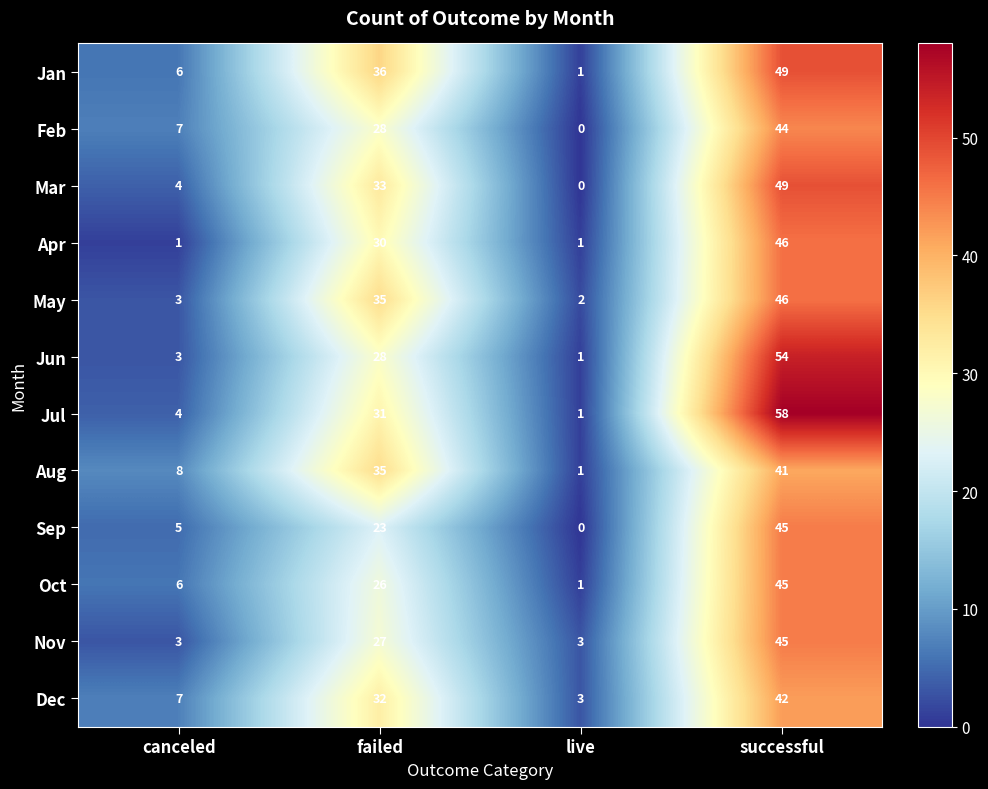

Is it true that Jun equals 3 at canceled?

True